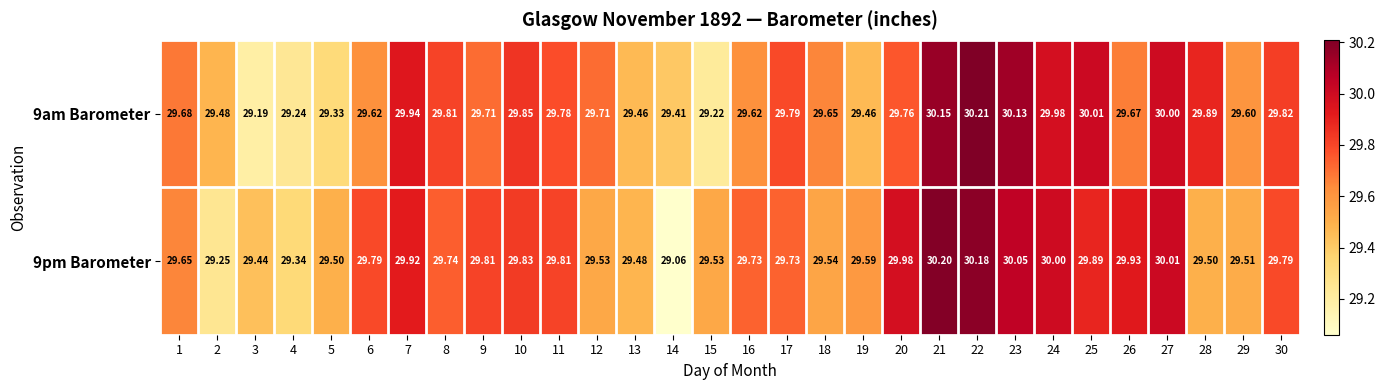

Count the number of data series in this chart.

2